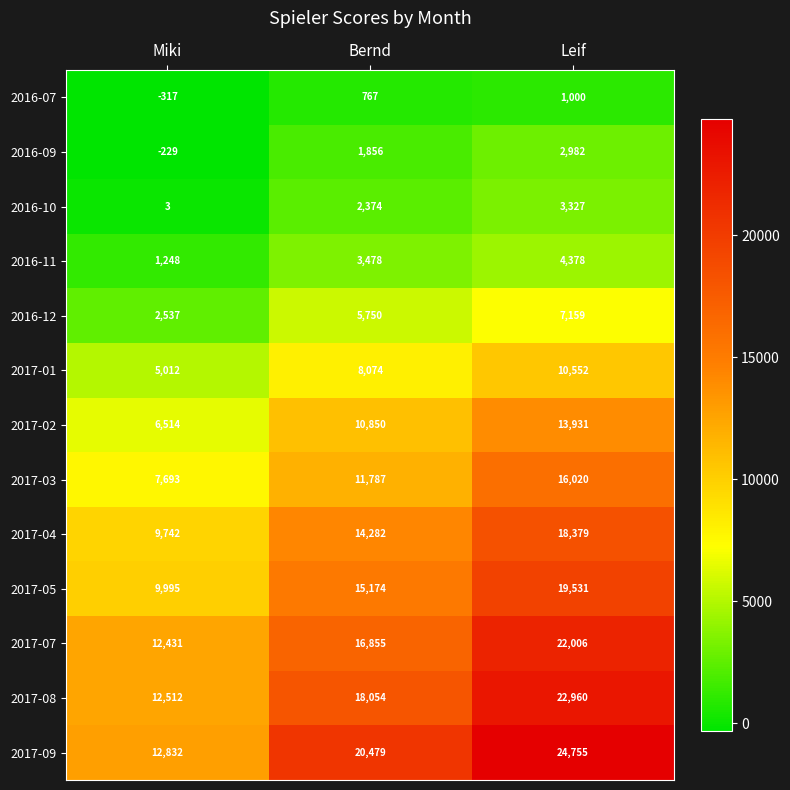

Rank the categories by 2017-01 value from lowest to highest.

Miki, Bernd, Leif